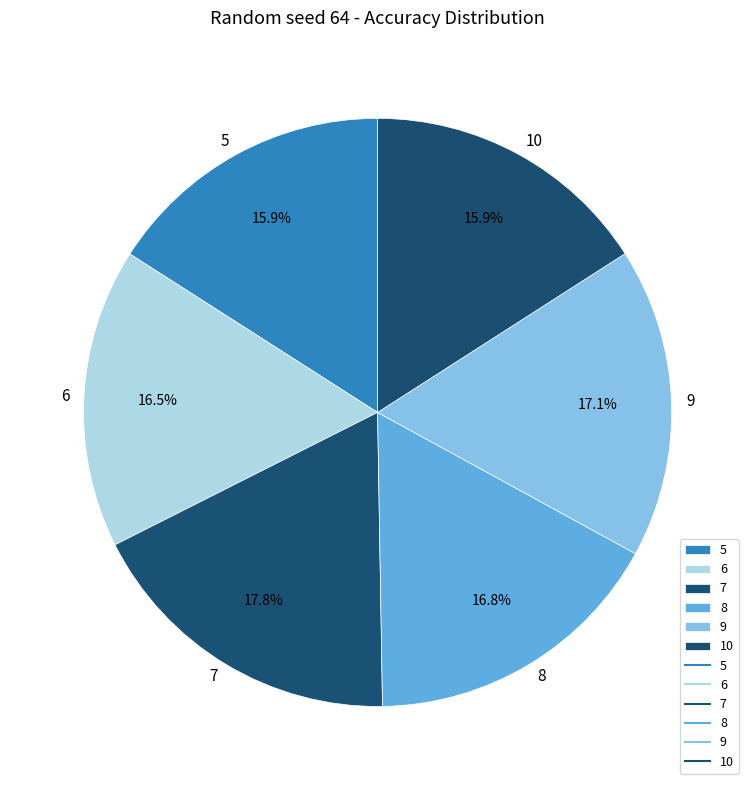

Does 9 represent more than half of the total?

No